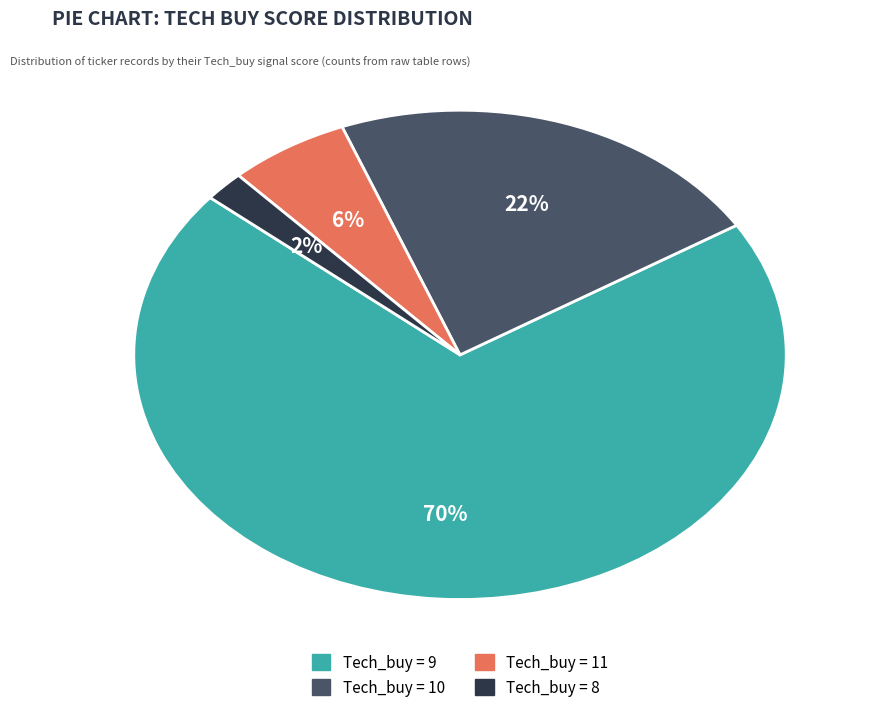

Is the sum of Tech_buy = 9 and Tech_buy = 8 greater than half?

Yes